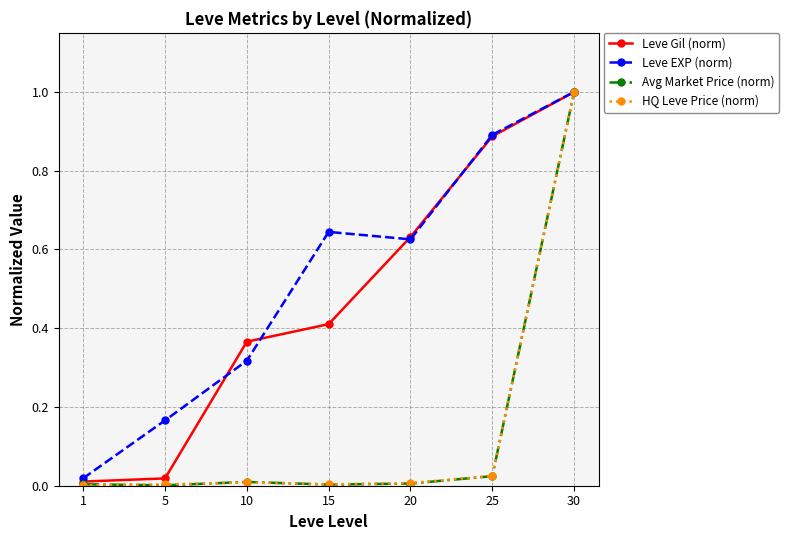

True or false: Leve EXP (norm) has more than 2 points higher than both neighbors.

False